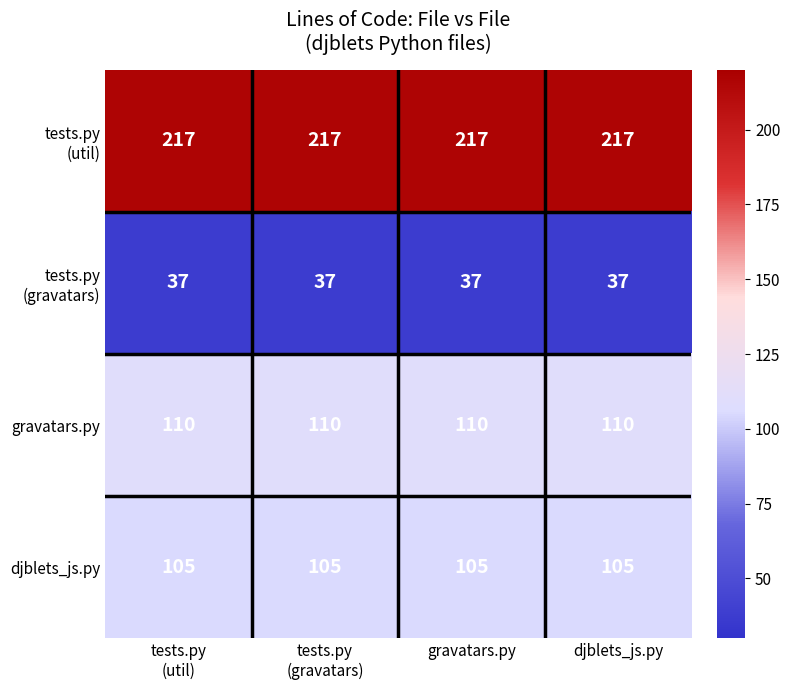

What is the total value across all series at djblets_js.py?

469